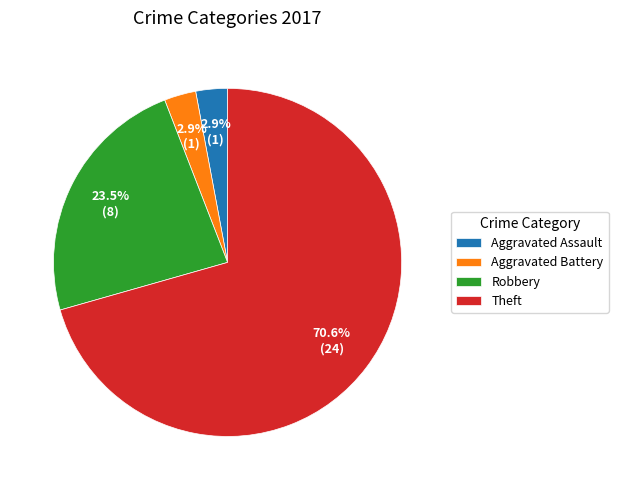

To the nearest percent, what is the average slice percentage?

25%